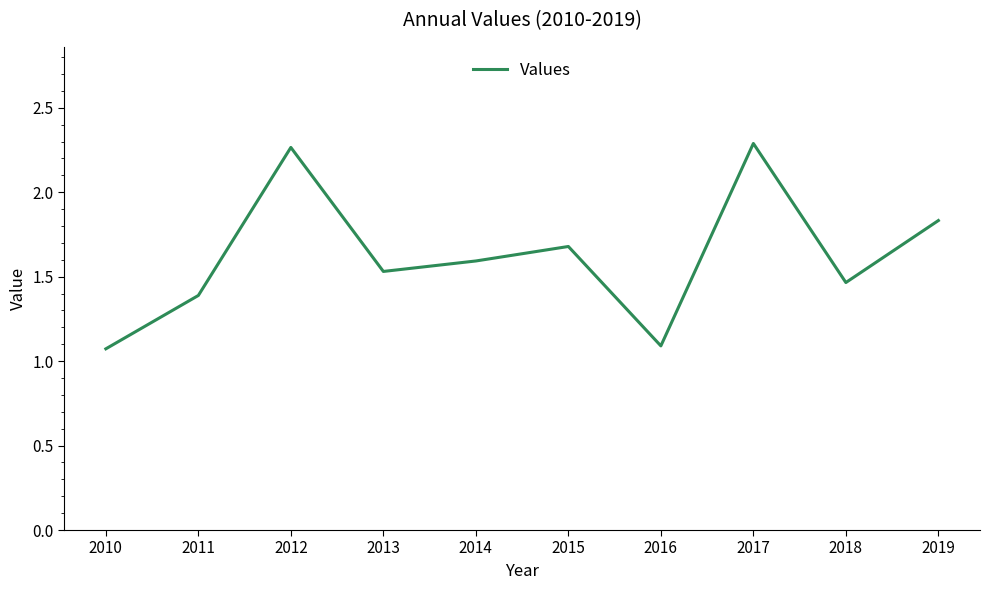

The value at 2016 is 1.1. True or false?

True